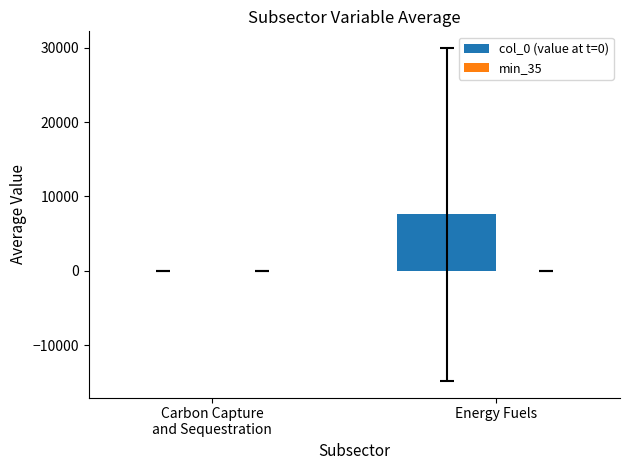

What is the total value across all series at Carbon Capture
and Sequestration?

2.3